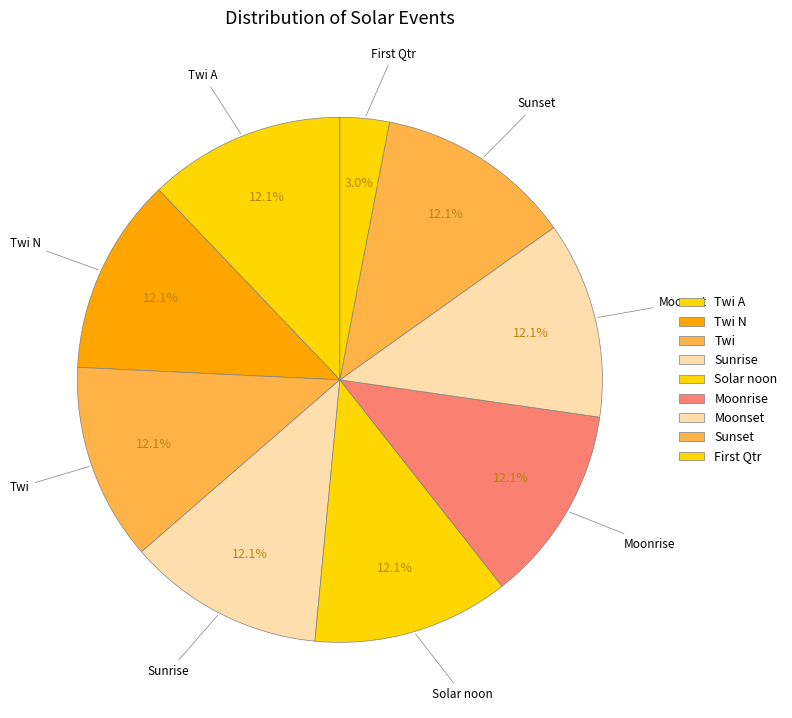

What is the smallest slice in the pie chart?

First Qtr